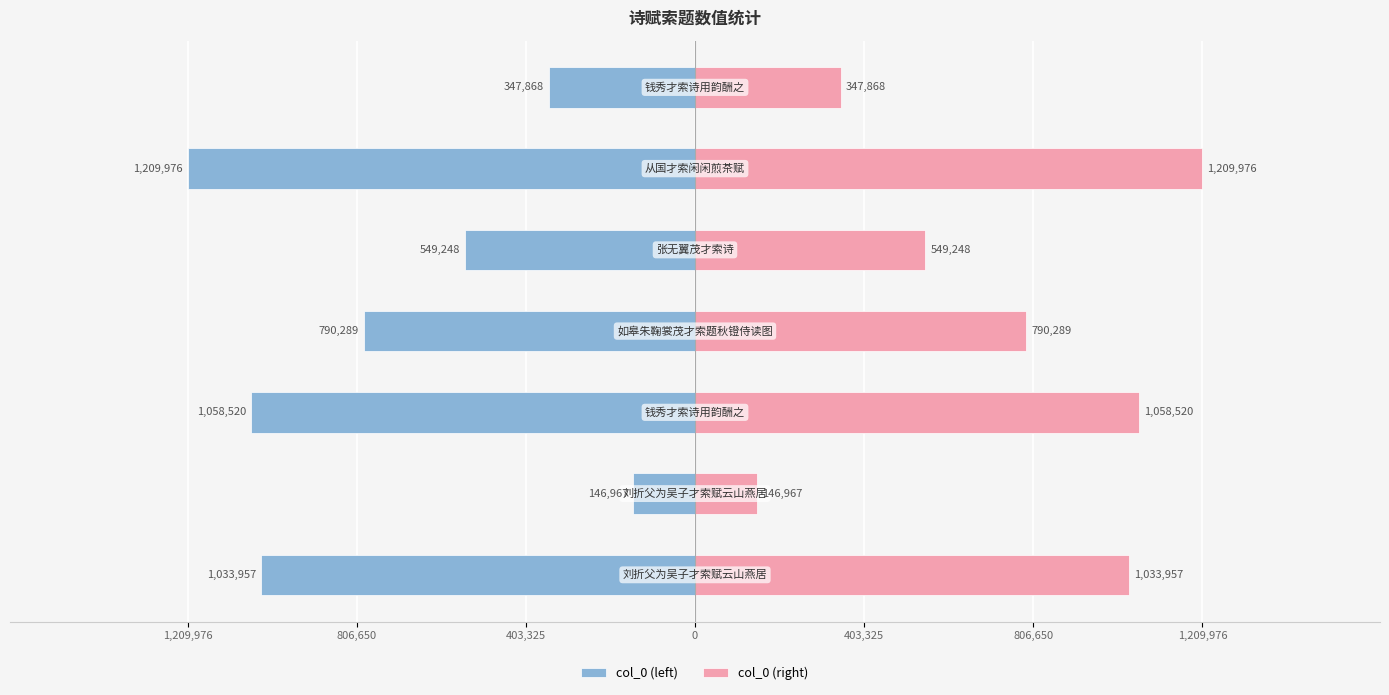

What is the difference between the col_0 (left) values at 806,650 and 403,325?

660728